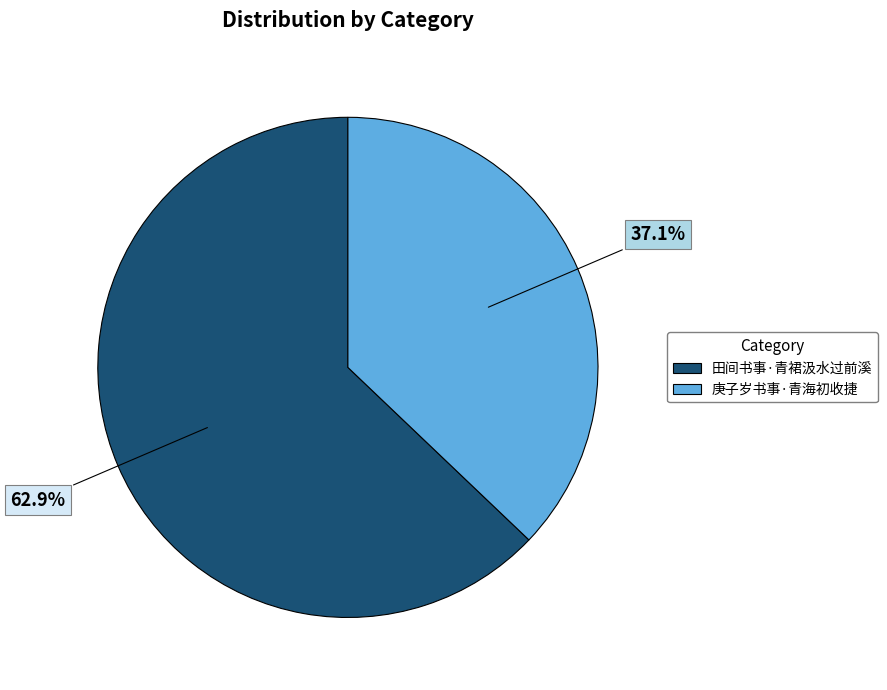

How many slices are in this pie chart?

2